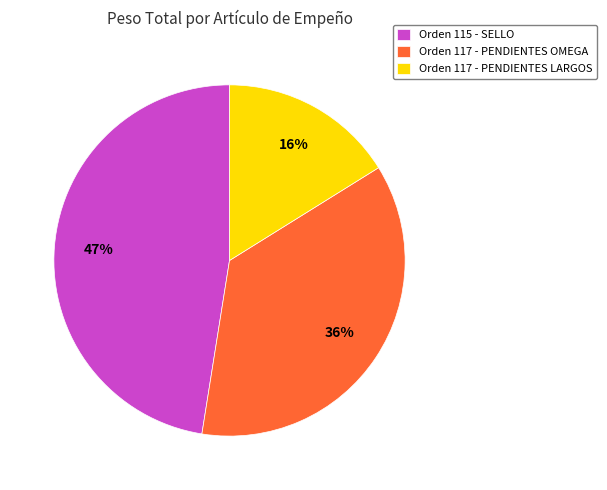

Is there any slice that represents more than half of the pie?

No